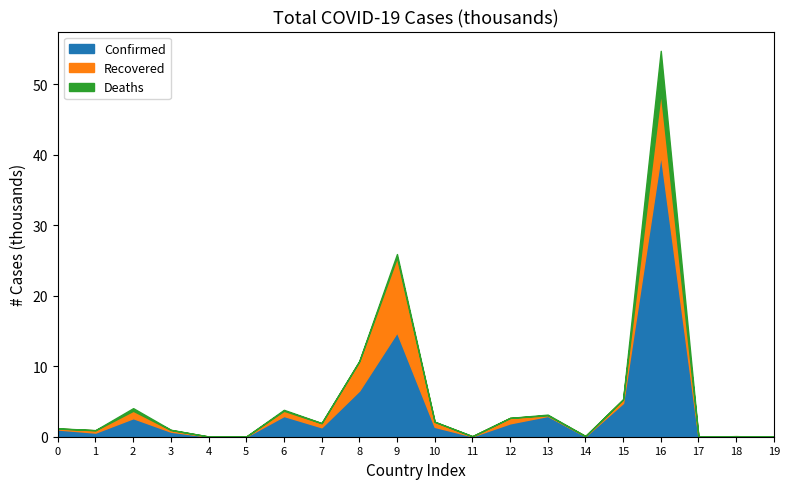

Is it true that Confirmed equals 1.1 at 6?

False